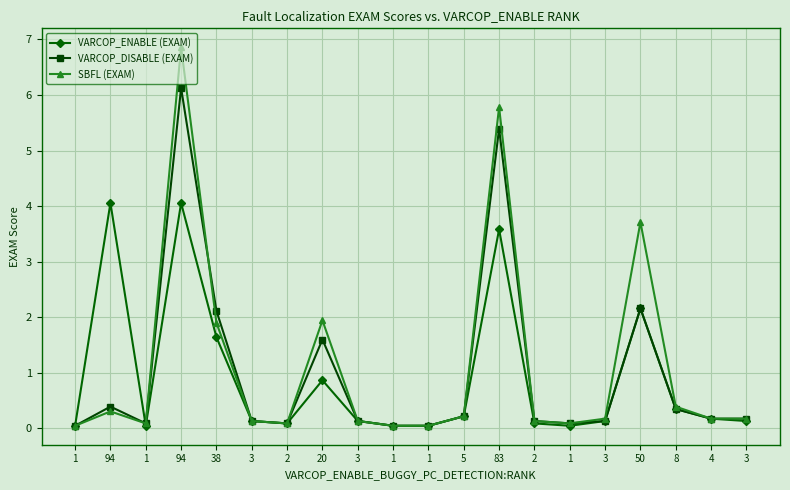

Reading right to left, what are all the values shown in this chart?

VARCOP_ENABLE (EXAM): 3=0.1	4=0.2	8=0.3	50=2.2	3=0.1	1=0.0	2=0.1	83=3.6	5=0.2	1=0.0	1=0.0	3=0.1	20=0.9	2=0.1	3=0.1	38=1.6	94=4.1	1=0.0	94=4.1	1=0.0
VARCOP_DISABLE (EXAM): 3=0.2	4=0.2	8=0.3	50=2.2	3=0.1	1=0.1	2=0.1	83=5.4	5=0.2	1=0.0	1=0.0	3=0.1	20=1.6	2=0.1	3=0.1	38=2.1	94=6.1	1=0.1	94=0.4	1=0.0
SBFL (EXAM): 3=0.2	4=0.2	8=0.4	50=3.7	3=0.2	1=0.1	2=0.1	83=5.8	5=0.2	1=0.0	1=0.0	3=0.1	20=1.9	2=0.1	3=0.1	38=1.9	94=6.9	1=0.1	94=0.3	1=0.0